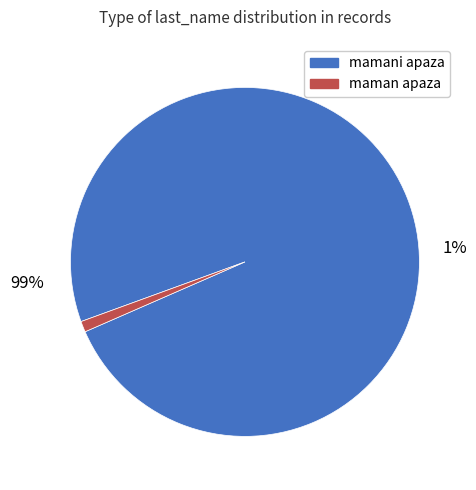

Combined, do mamani apaza and maman apaza account for over 50%?

Yes